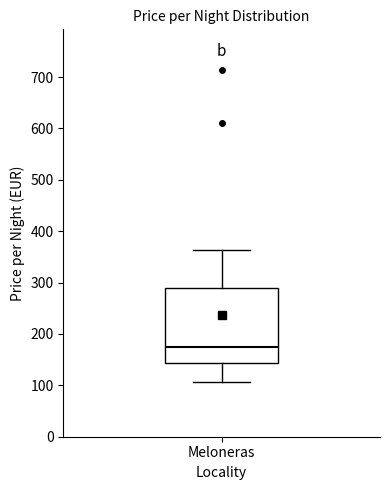

Transcribe this box plot: give where the median line is, the range the box spans, and where the two whiskers end, as read against the y-axis. The values are not printed on the chart, so give them approximately, as read against the axis.

median 180, box 140 to 290, whiskers 110 to 360